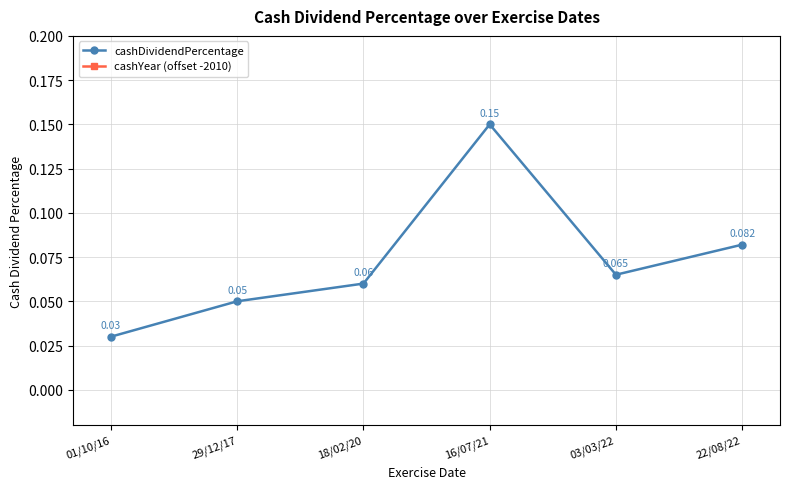

Rank the series by their average value, from highest to lowest.

cashYear (offset -2010), cashDividendPercentage